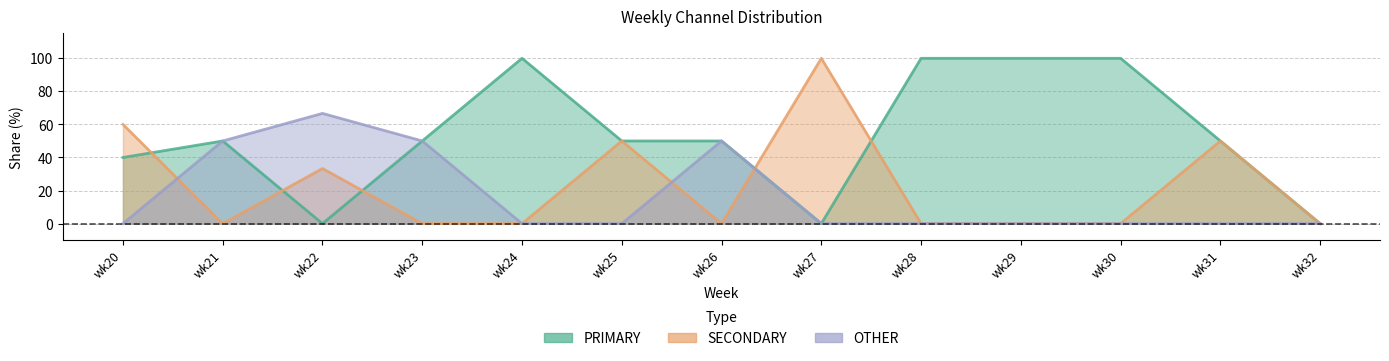

Which series has the widest spread of values?

PRIMARY